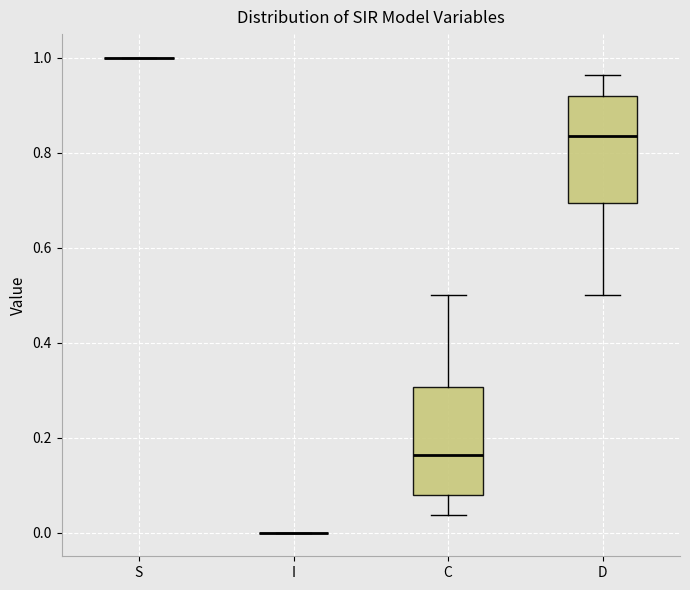

Reading left to right, transcribe this box plot: for each box, give where its median line is, the range the box spans, and where its two whiskers end, as read against the y-axis. The values are not printed on the chart, so give them approximately, as read against the axis.

S: box collapsed to a line at 1.00, whiskers 1.00 to 1.00
I: box collapsed to a line at 0.00, whiskers 0.00 to 0.00
C: median 0.16, box 0.08 to 0.30, whiskers 0.04 to 0.50
D: median 0.84, box 0.70 to 0.92, whiskers 0.50 to 0.96